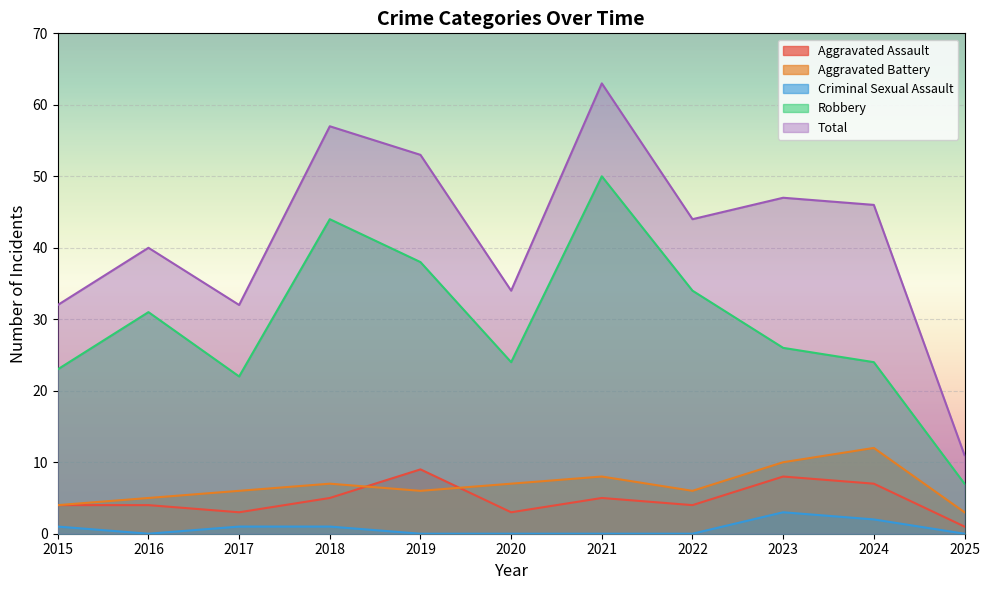

True or false: Robbery has more than 0 interior local peaks.

True